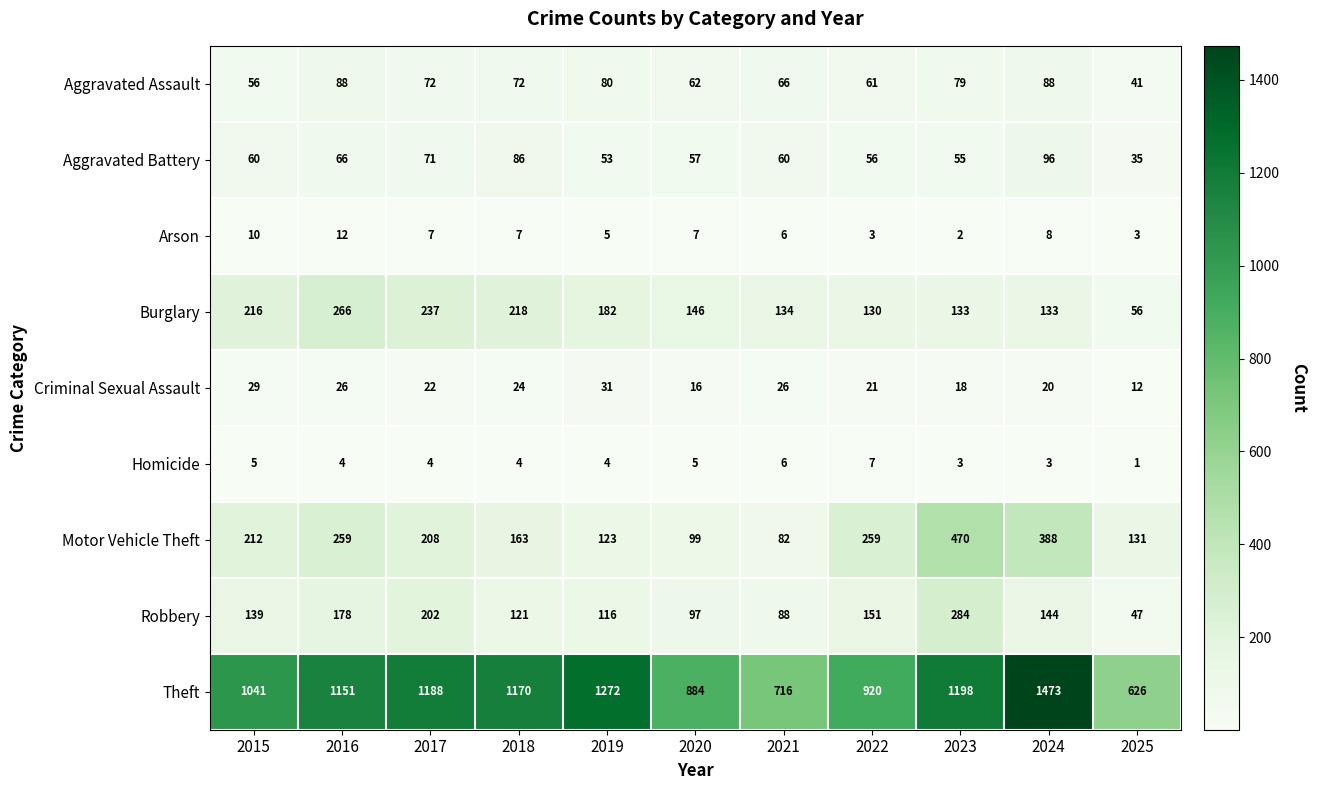

How many distinct data groups are displayed?

9